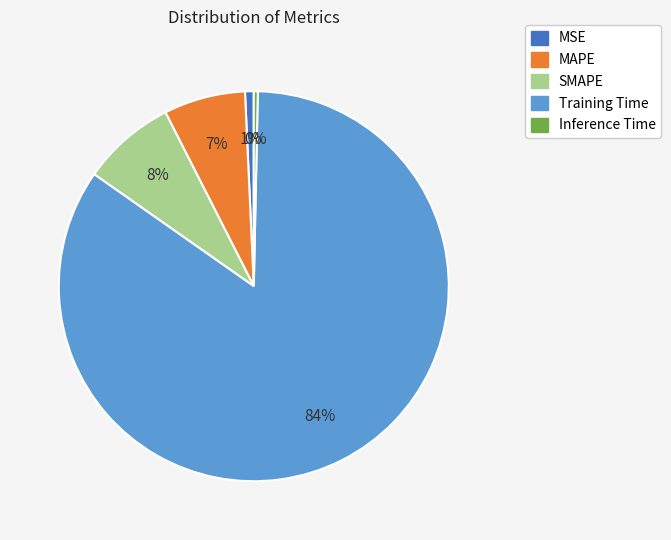

Is the sum of SMAPE and MAPE greater than half?

No